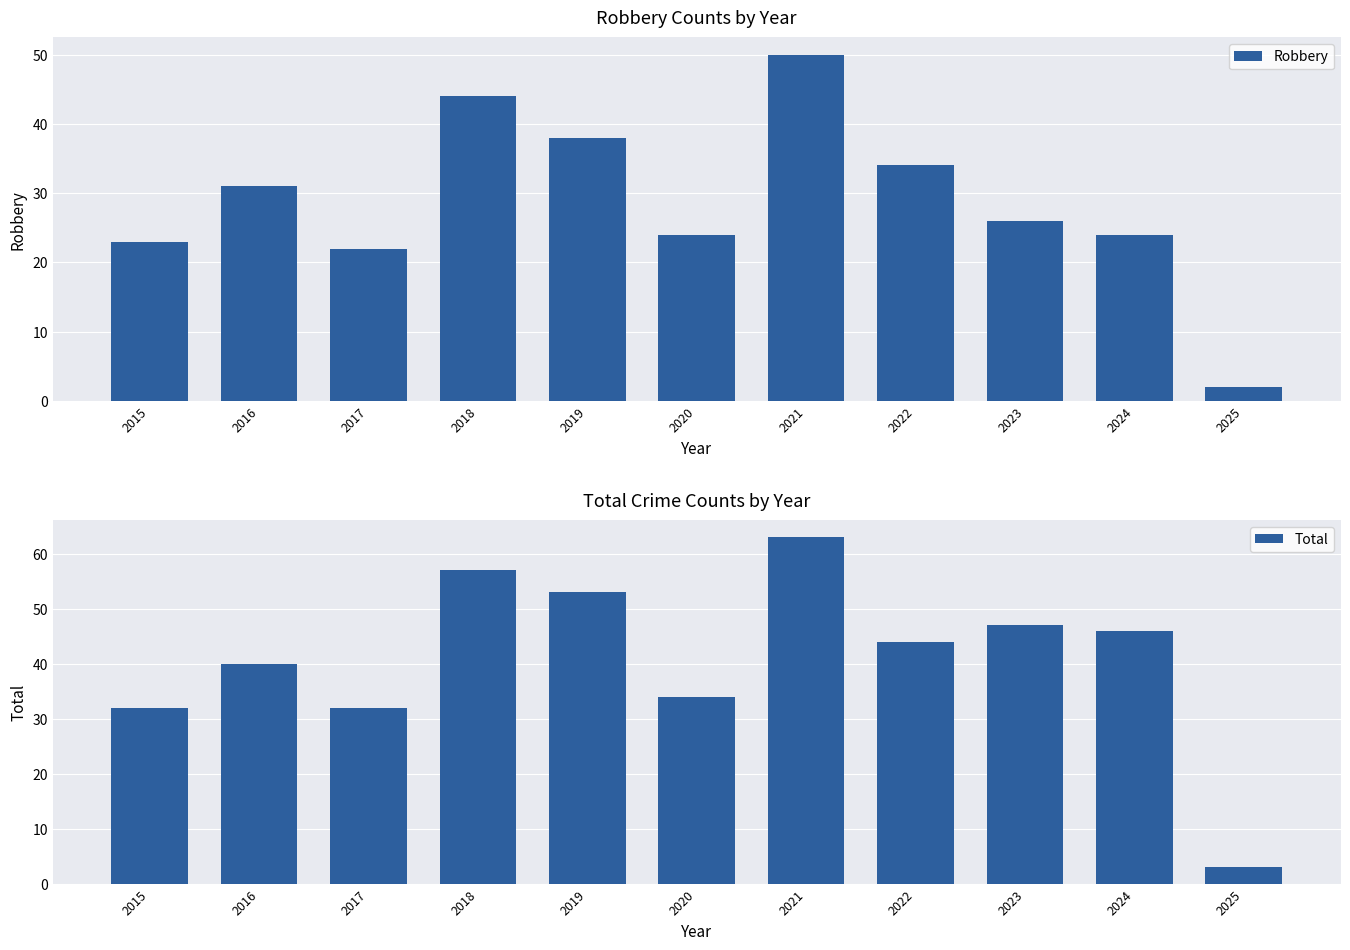

Which series has the widest spread of values?

Total